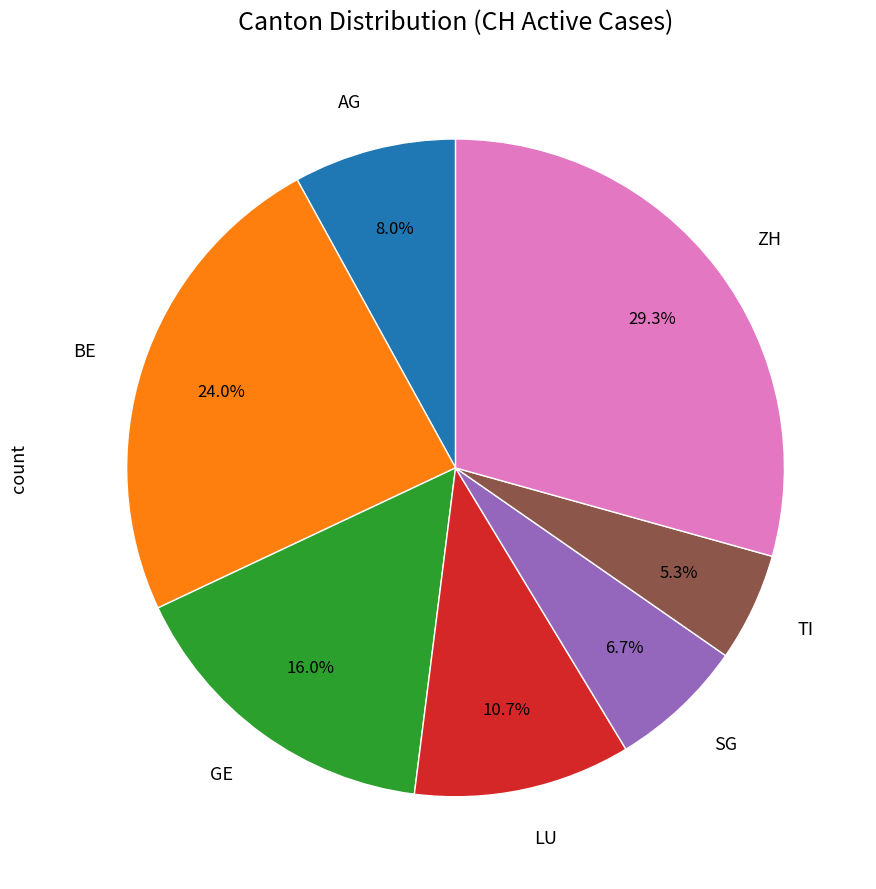

Is there a majority slice in this chart?

No